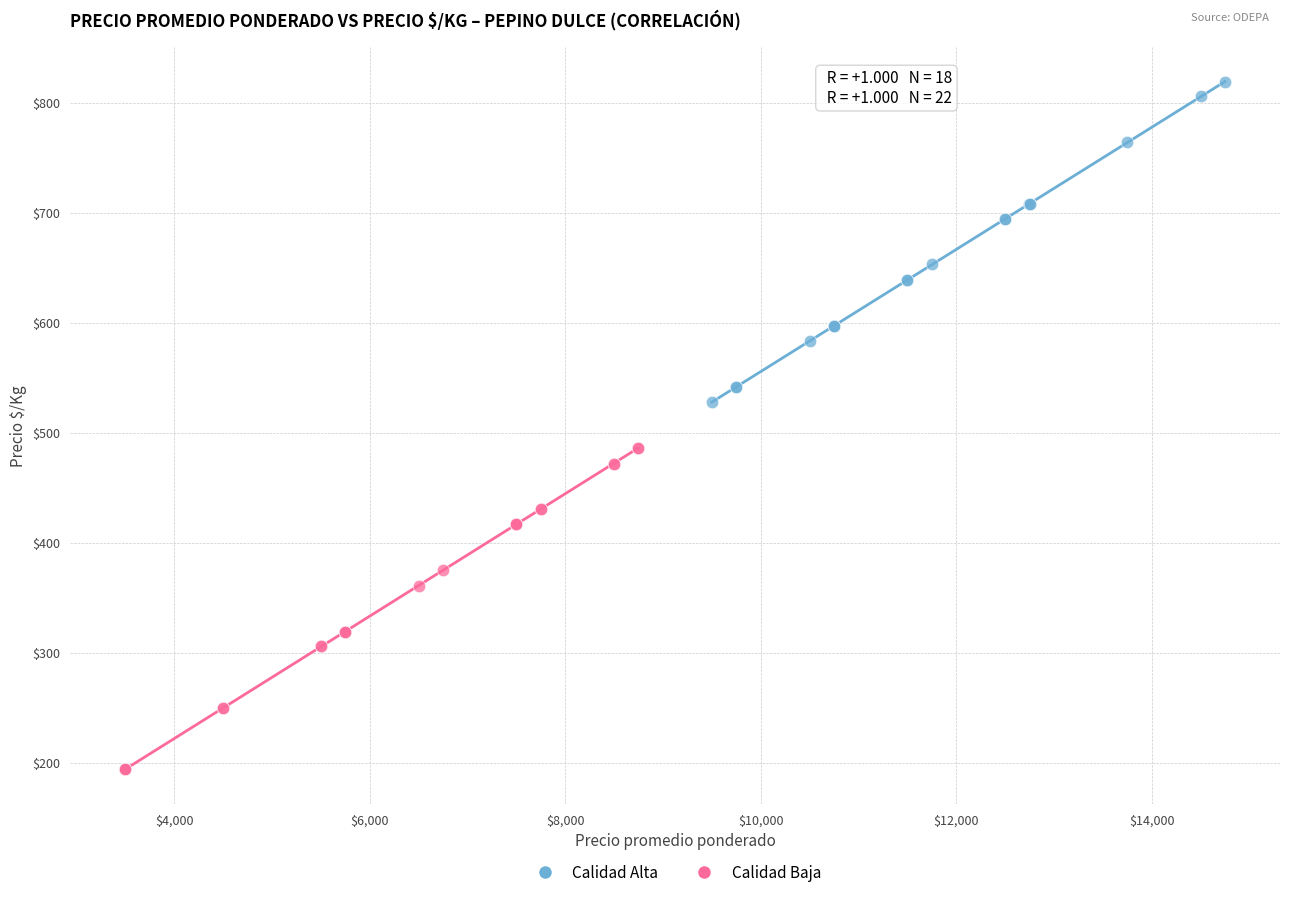

Which series contains the lowest Y value?

Calidad Baja